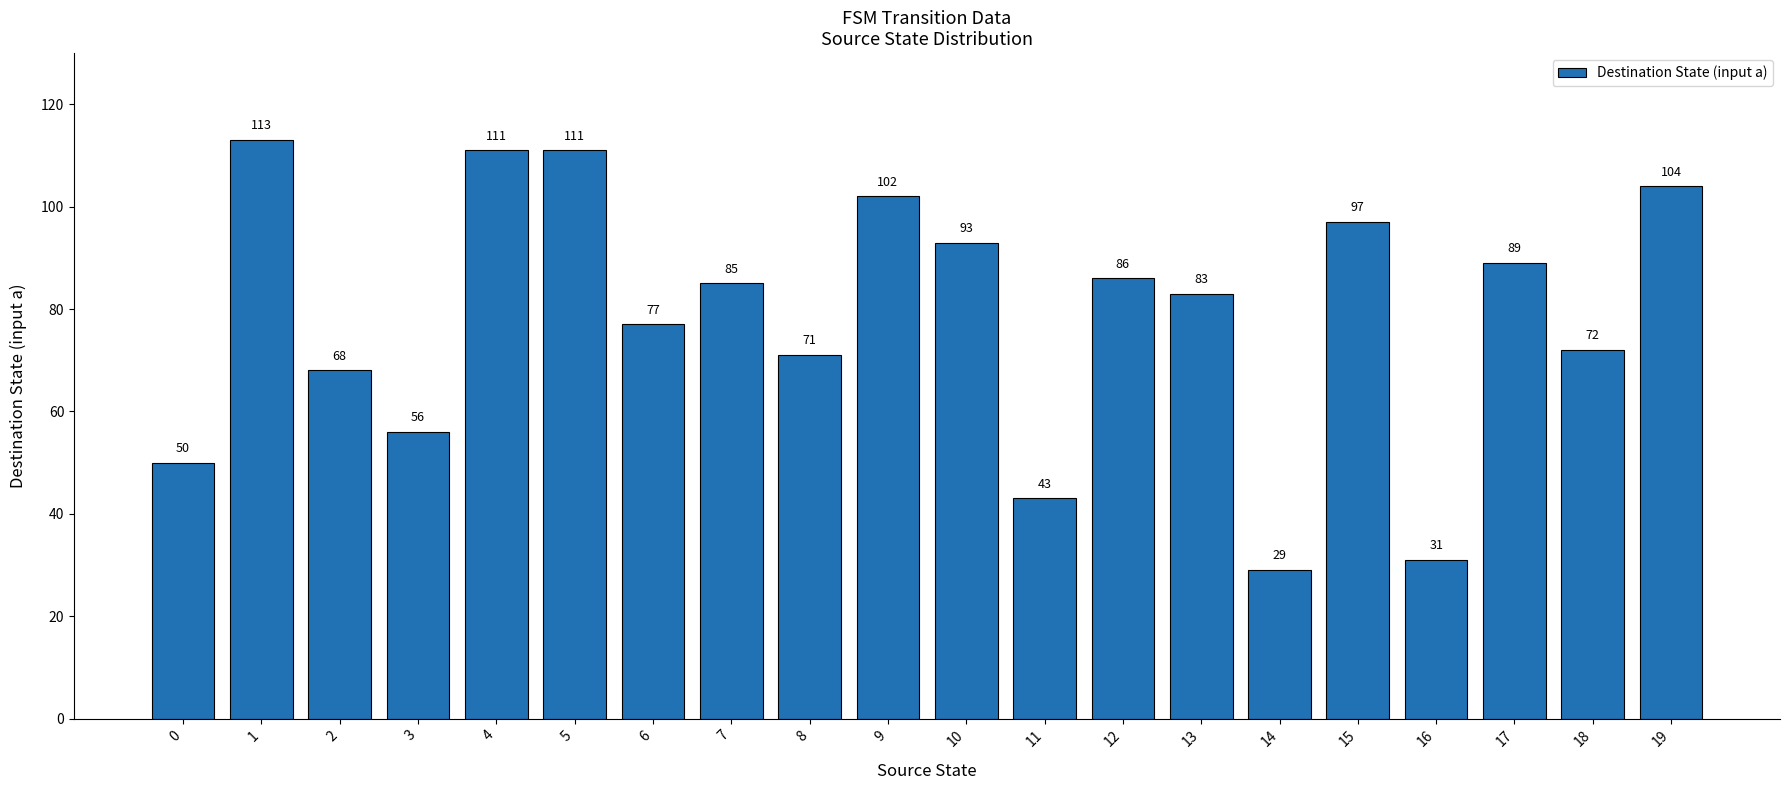

The chart shows a value of 71 at 8. True or false?

True